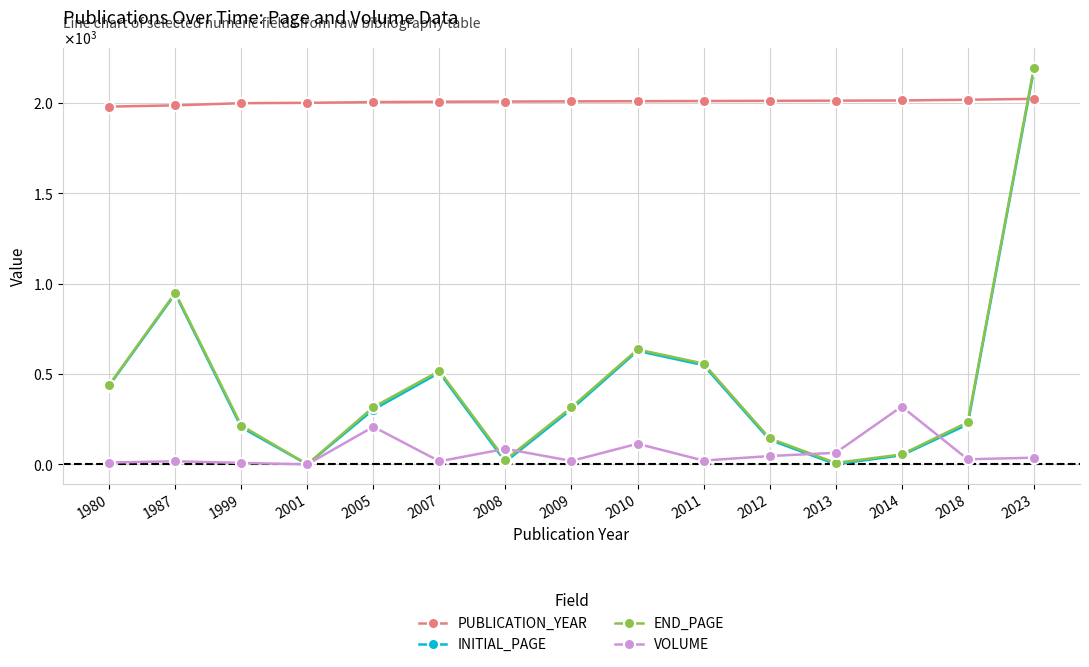

What are all the series names shown in the legend?

PUBLICATION_YEAR, INITIAL_PAGE, END_PAGE, VOLUME